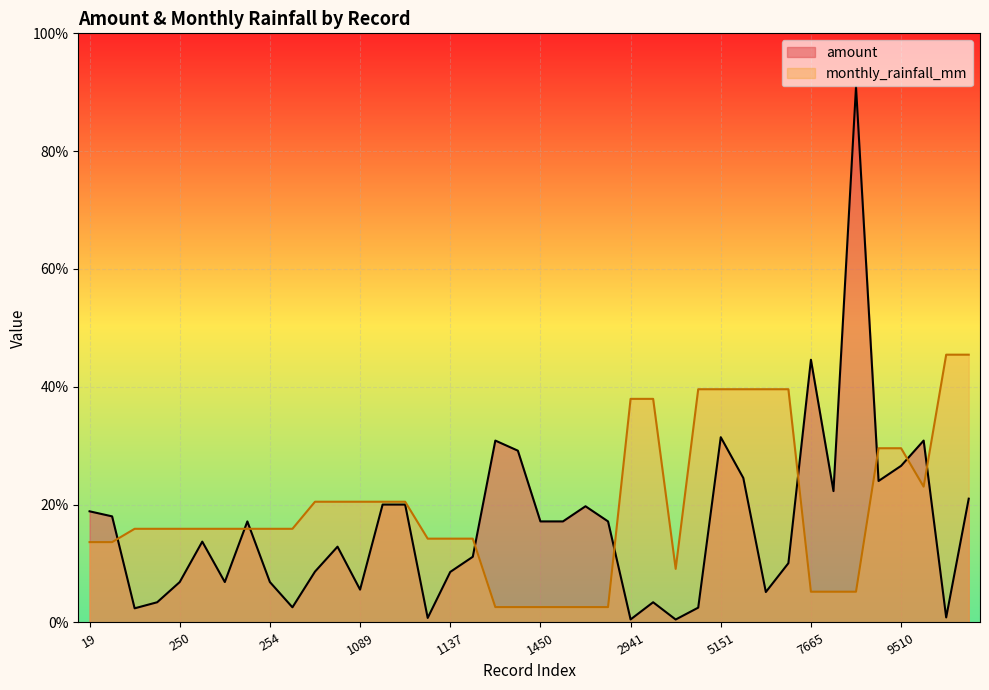

Reading left to right, transcribe all the data shown in this chart.

amount: 19=6600.0	20=6300.0	239=840.0	249=1200.0	250=2400.0	251=4800.0	252=2400.0	253=6000.0	254=2400.0	265=900.0	1077=3019.0	1088=4500.0	1089=1950.0	1097=7000.0	1098=7000.0	1107=270.0	1137=3000.0	1138=3900.0	1448=10800.0	1449=10200.0	1450=6000.0	1460=6000.0	1461=6900.0	1462=6000.0	2941=180.0	2972=1200.0	4648=175.0	5133=880.0	5151=11000.0	5152=8580.0	5153=1808.0	5154=3520.0	7665=15600.0	7666=7800.0	7667=31800.0	9509=8400.0	9510=9300.0	10122=10800.0	13323=300.0	13346=7350.0
monthly_rainfall_mm: 19=4770.6	20=4770.6	239=5561.5	249=5561.5	250=5561.5	251=5561.5	252=5561.5	253=5561.5	254=5561.5	265=5561.5	1077=7168.8	1088=7168.8	1089=7168.8	1097=7168.8	1098=7168.8	1107=4976.4	1137=4976.4	1138=4976.4	1448=913.0	1449=913.0	1450=913.0	1460=913.0	1461=913.0	1462=913.0	2941=13276.8	2972=13276.8	4648=3182.6	5133=13849.0	5151=13849.0	5152=13849.0	5153=13849.0	5154=13849.0	7665=1826.0	7666=1826.0	7667=1826.0	9509=10345.0	9510=10345.0	10122=8062.5	13323=15900.0	13346=15900.0